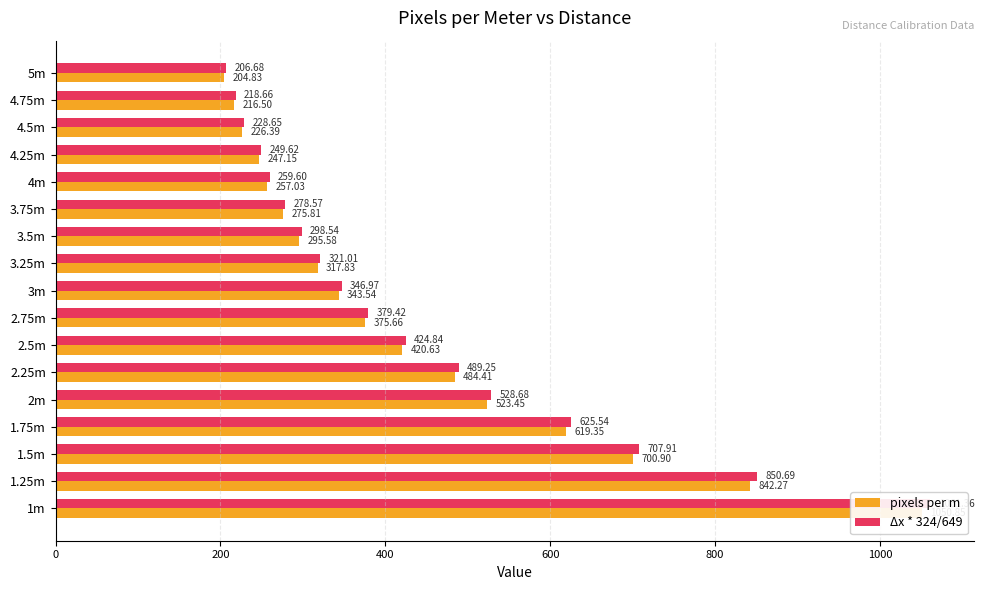

Which series changed the most between 2.75m and 4m?

Δx * 324/649